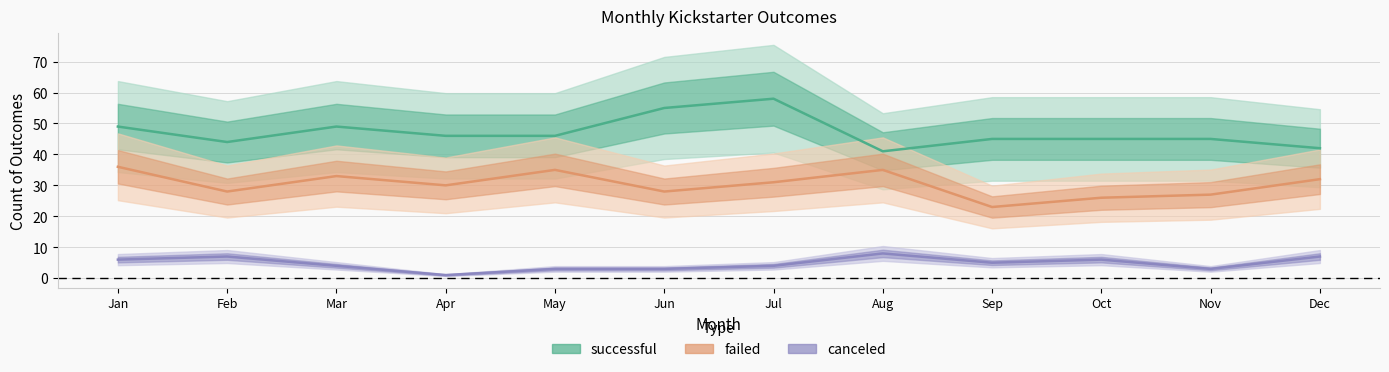

List the series in order of their peak value, lowest first.

canceled, failed, successful